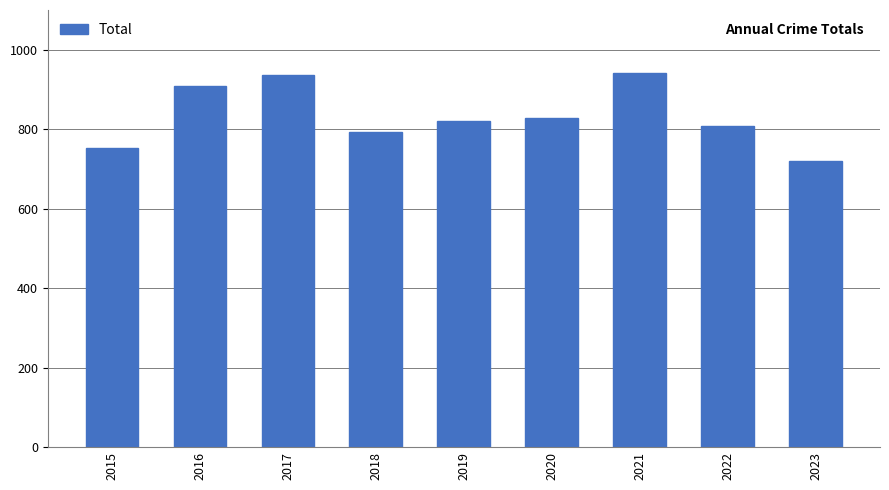

What is the value of the 3rd bar from the left?

936